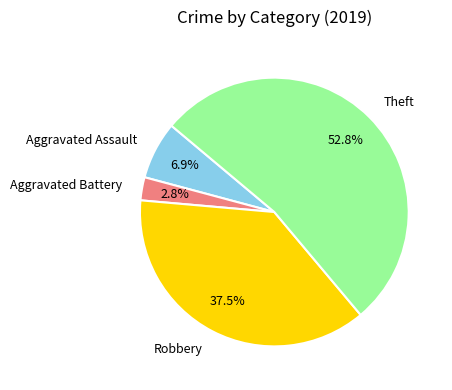

To the nearest percent, what is the difference between the largest and smallest slice percentages?

50%